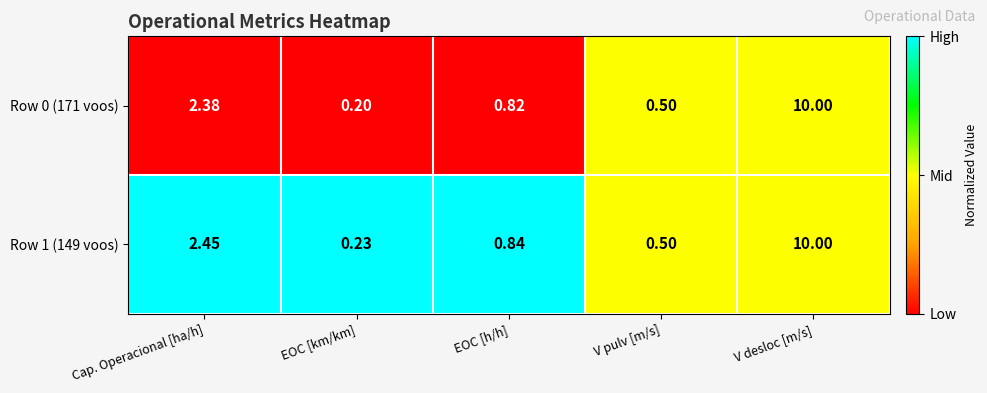

Which series has the largest total across all categories?

Row 1 (149 voos)